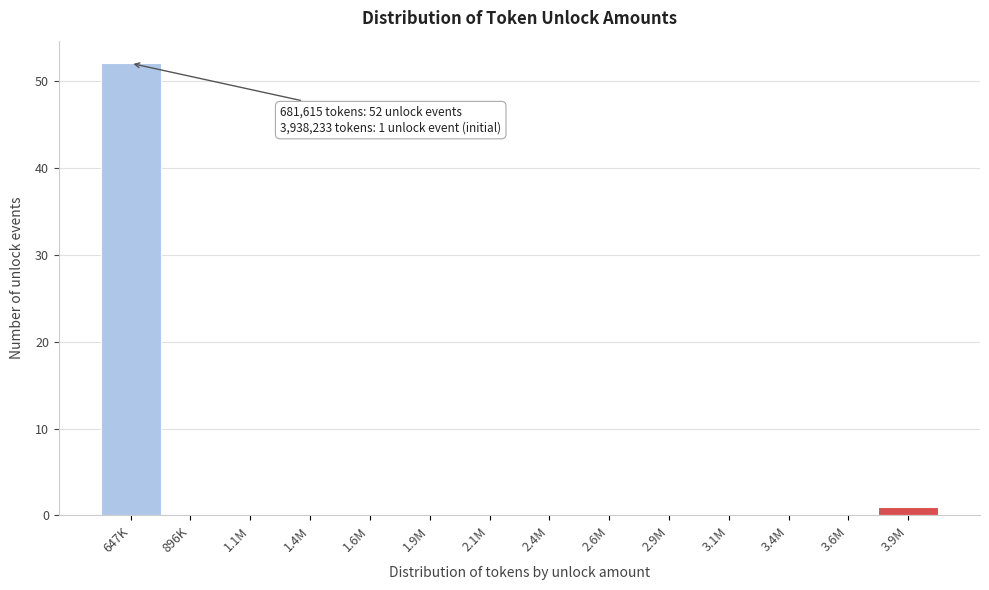

Reading right to left, list all the values displayed in this chart.

3.9M=1	3.6M=0	3.4M=0	3.1M=0	2.9M=0	2.6M=0	2.4M=0	2.1M=0	1.9M=0	1.6M=0	1.4M=0	1.1M=0	896K=0	647K=52